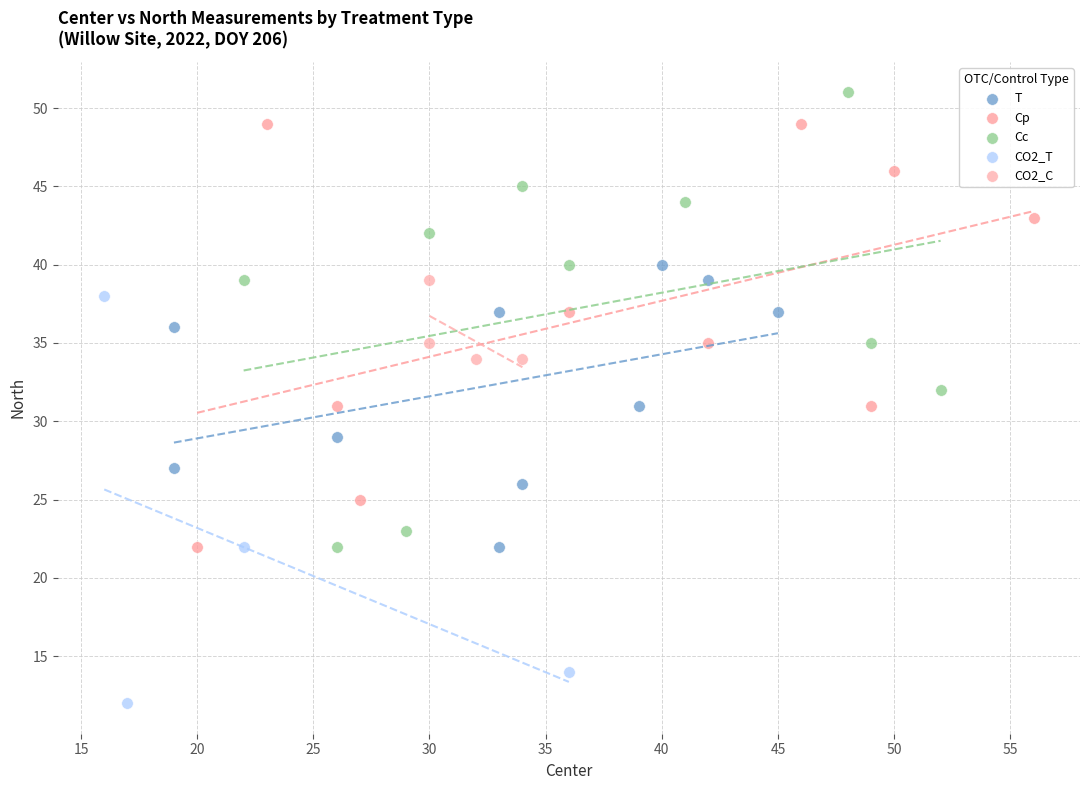

Which series has the widest spread of Y values?

Cc